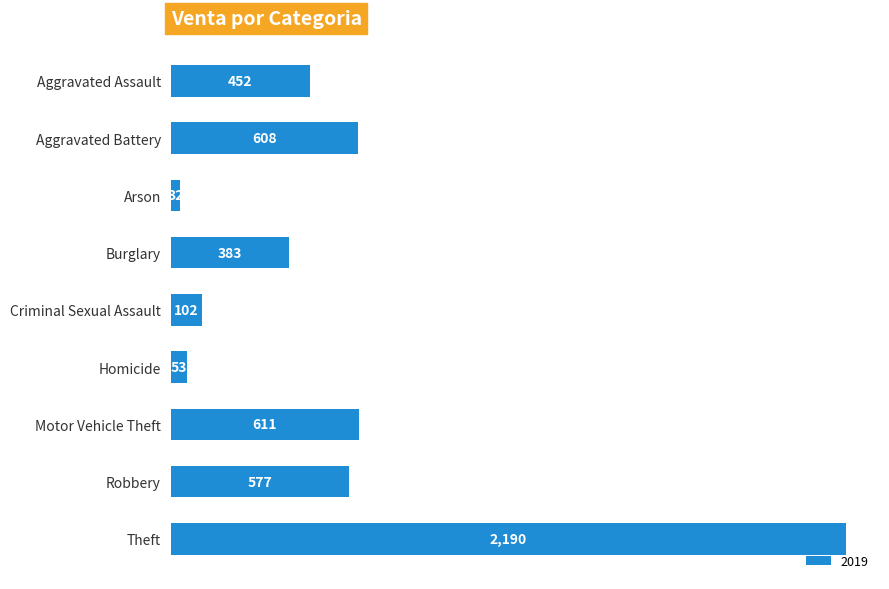

What is the value of the 2nd bar from the top?

608